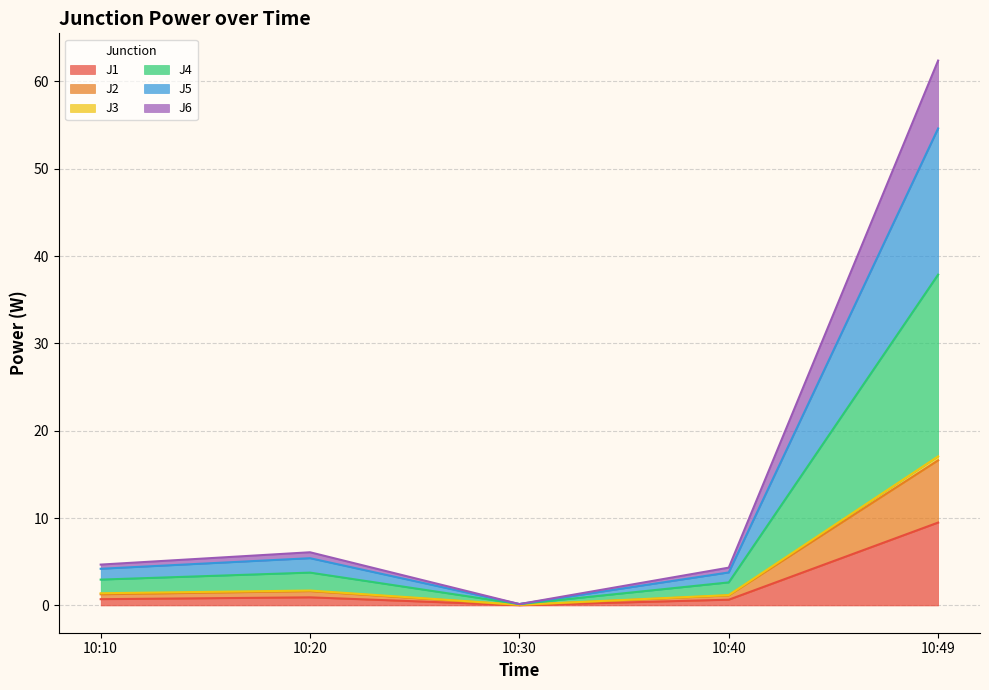

True or false: J2 and J4 intersect in this chart.

False